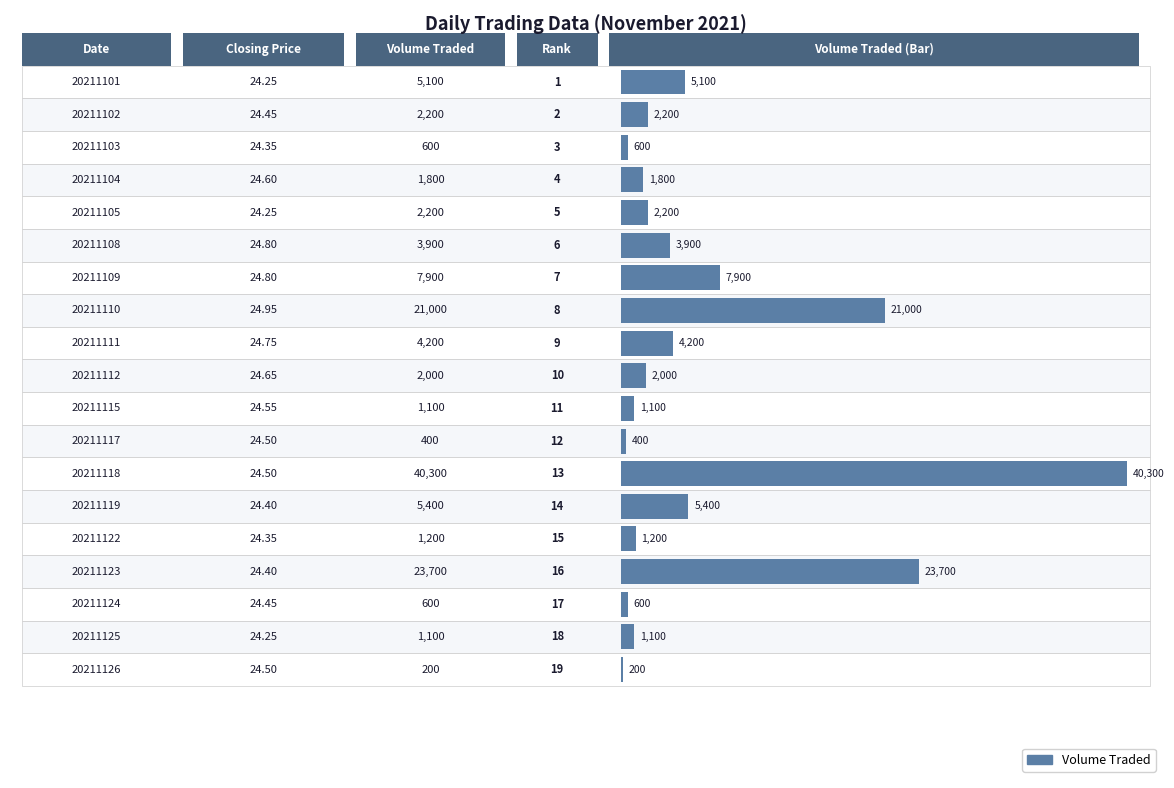

At which category does the chart reach its minimum across all series?

20211126